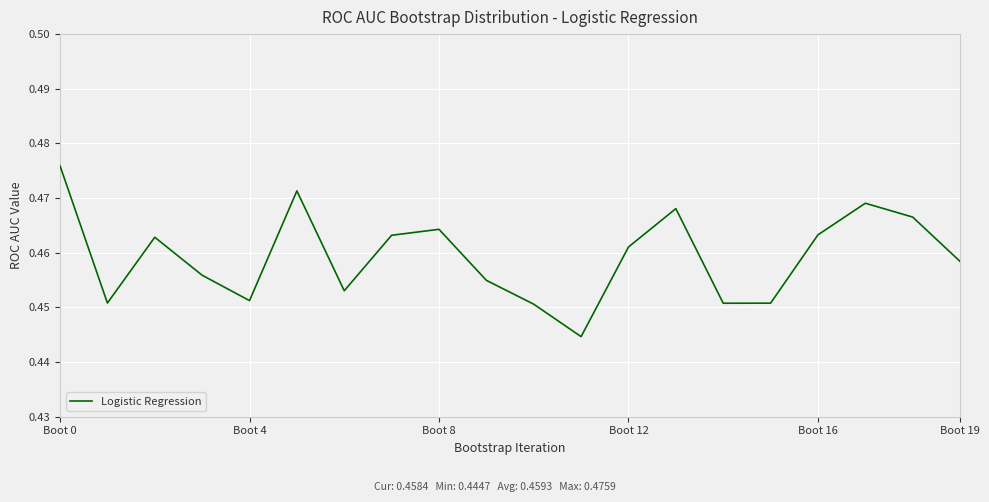

How many lines are shown in the chart?

1